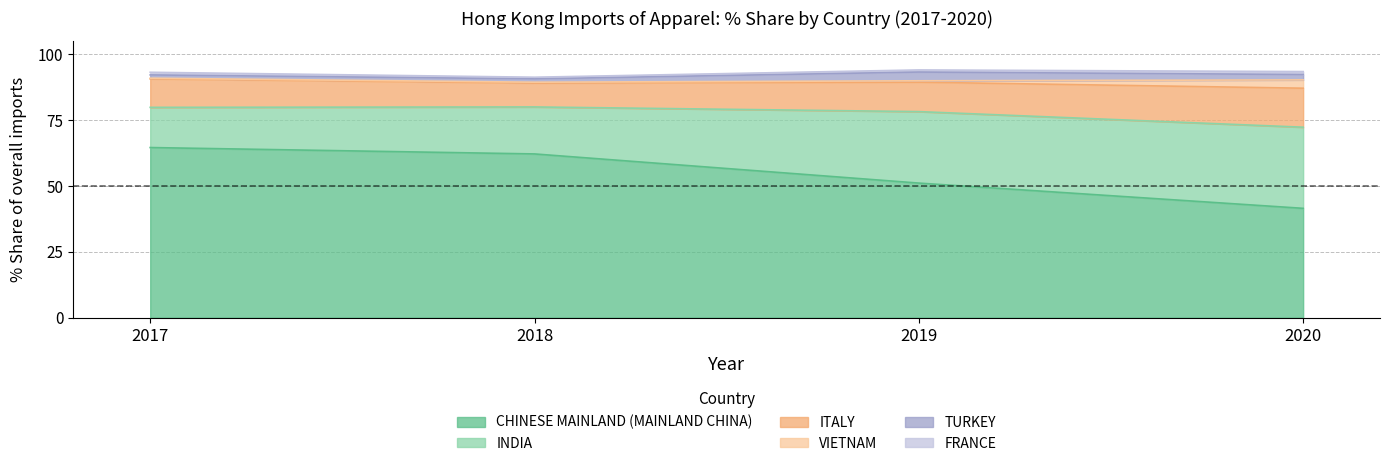

Where is 201812_% Share nearest to the value 31?

INDIA